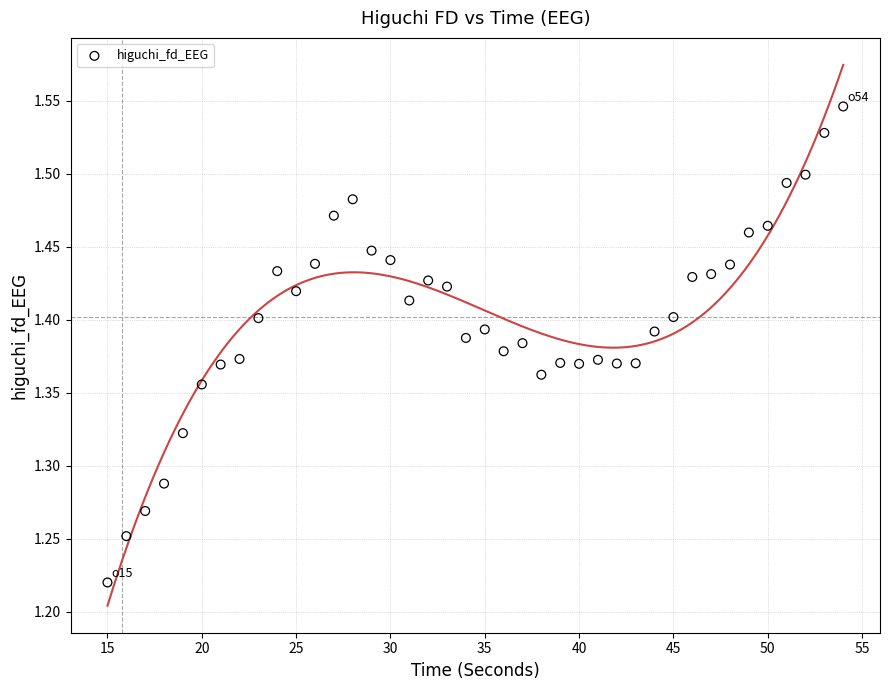

What is the range of X values (max minus min)?

39.0